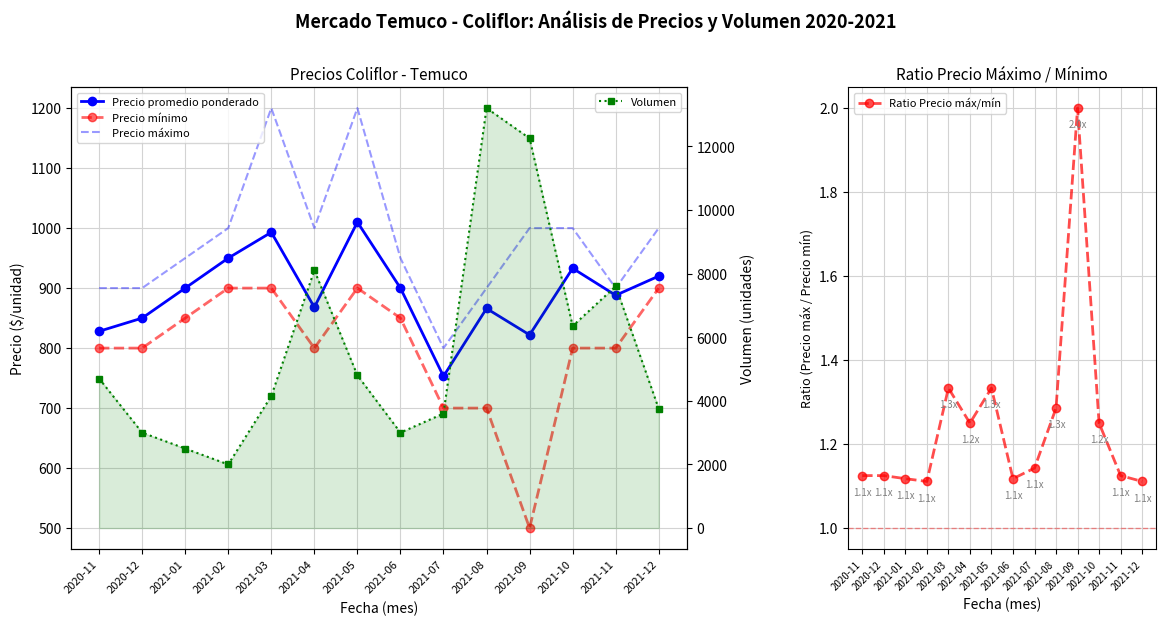

What is the spread (max minus min) of values at 2021-08?

13198.7